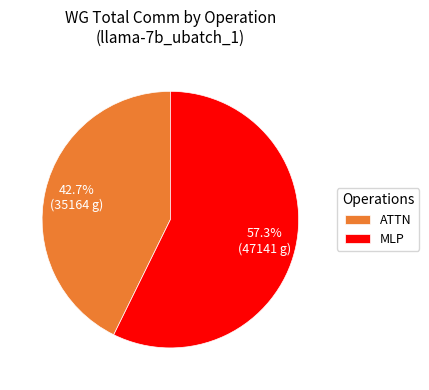

What percentage is NOT represented by MLP?

42.7%